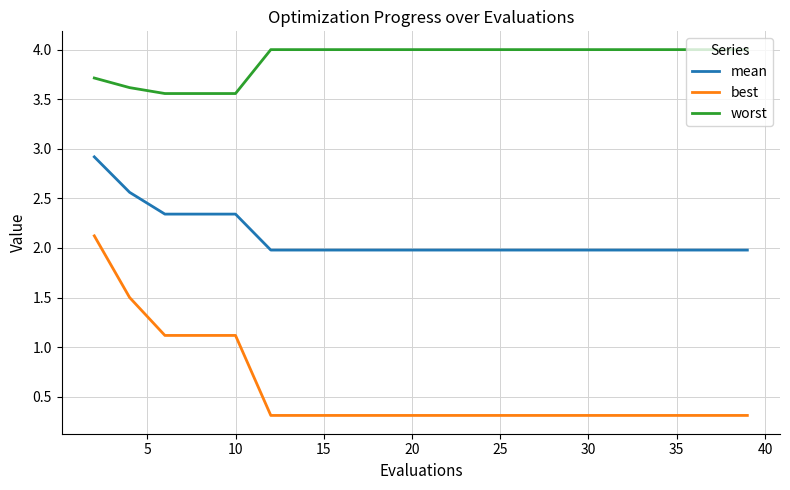

Which series has the largest total across all categories?

worst